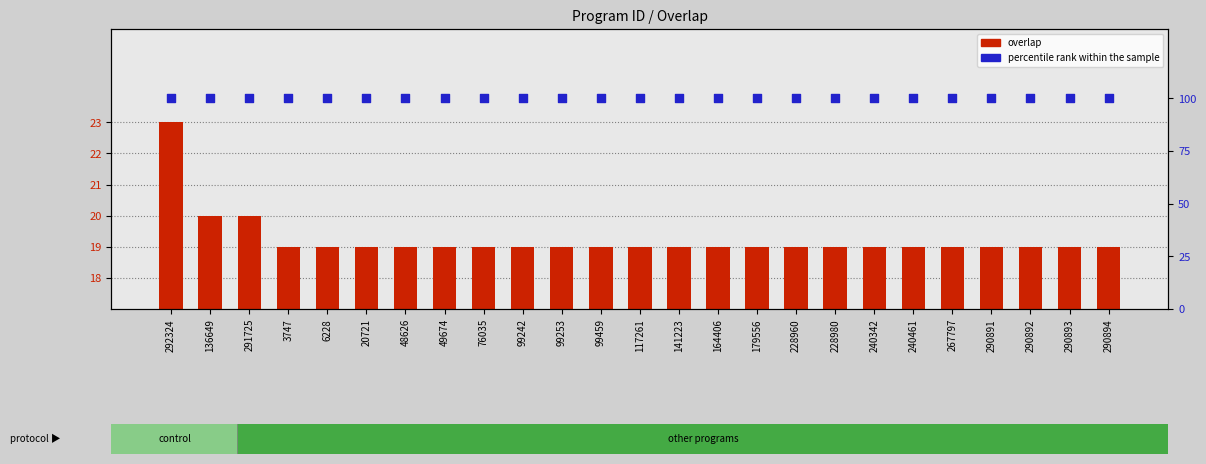

Is the value of percentile rank within the sample at 164406 greater than the value of overlap at 267797?

Yes